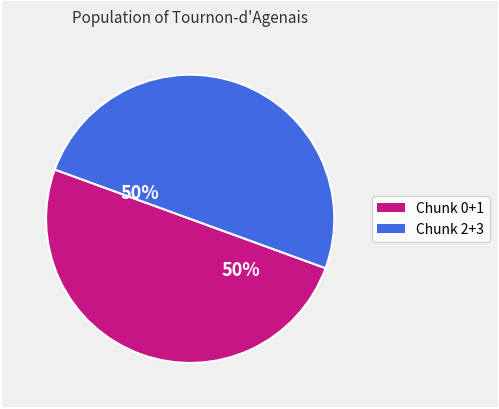

To the nearest percent, what is the average slice percentage?

50%